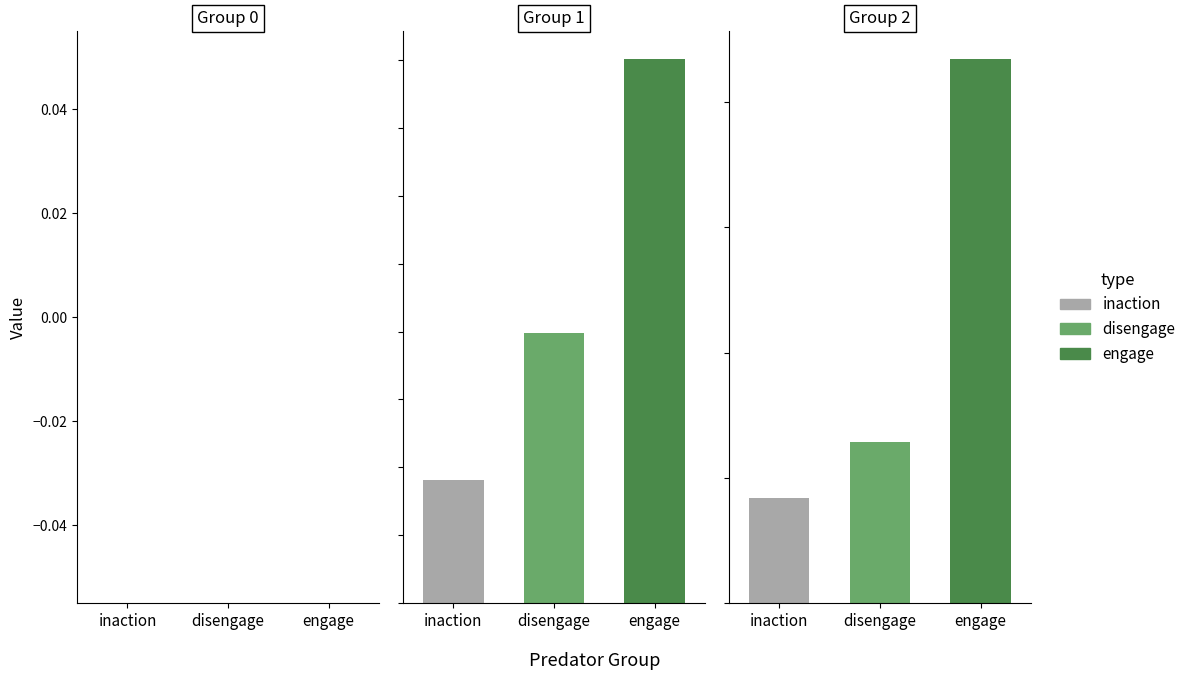

How many positive values does the engage series have?

2